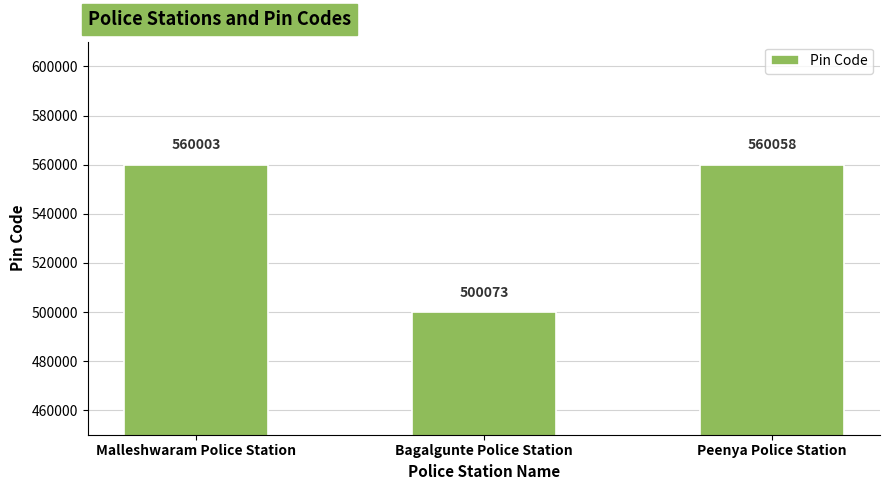

What is the label of the 3rd bar from the right?

Malleshwaram Police Station